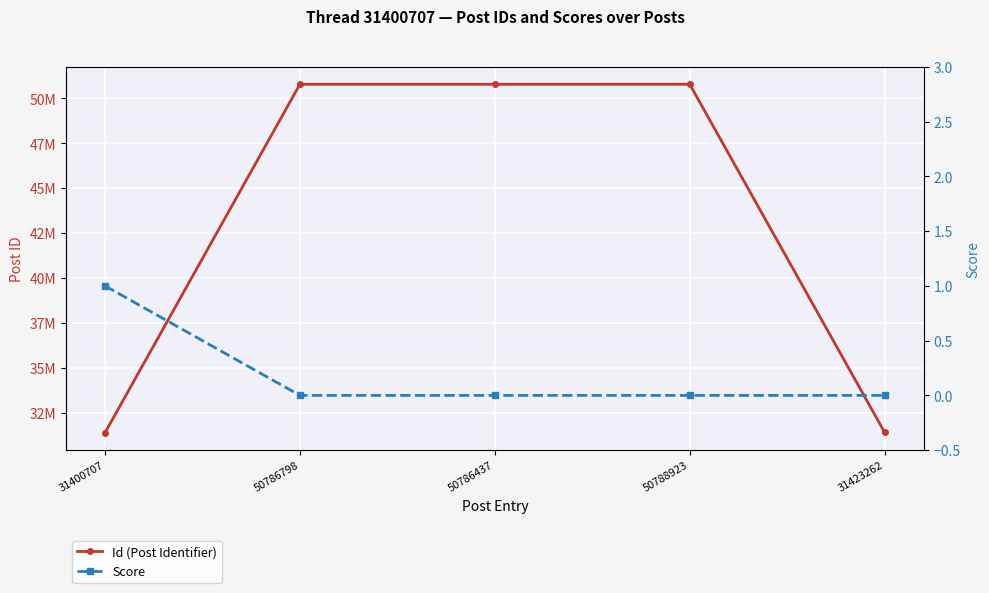

True or false: Score has a value of 0 at 50786437.

True